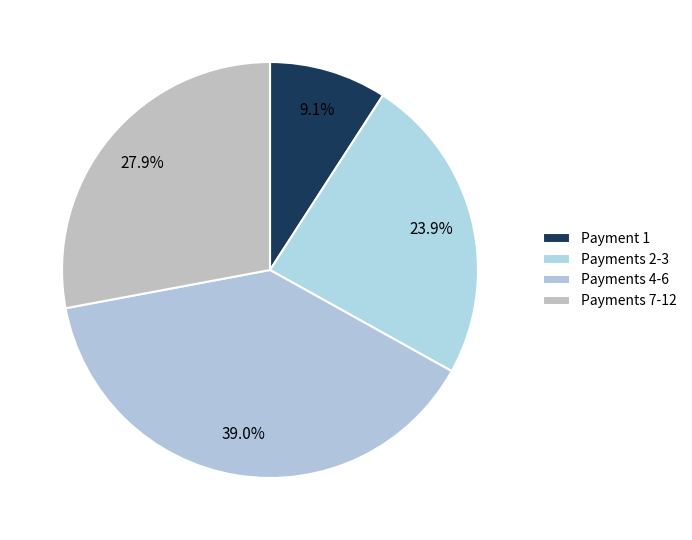

How many slices are in this pie chart?

4